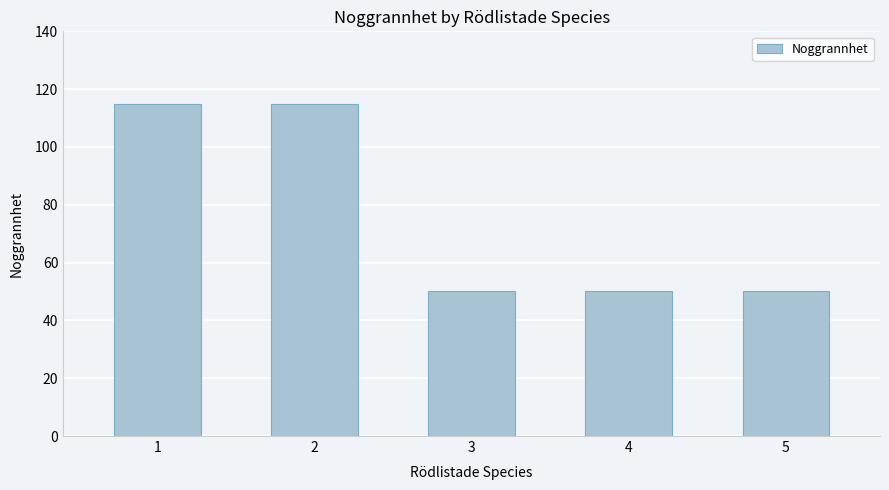

What is the sum of the values at 3 and 1?

165